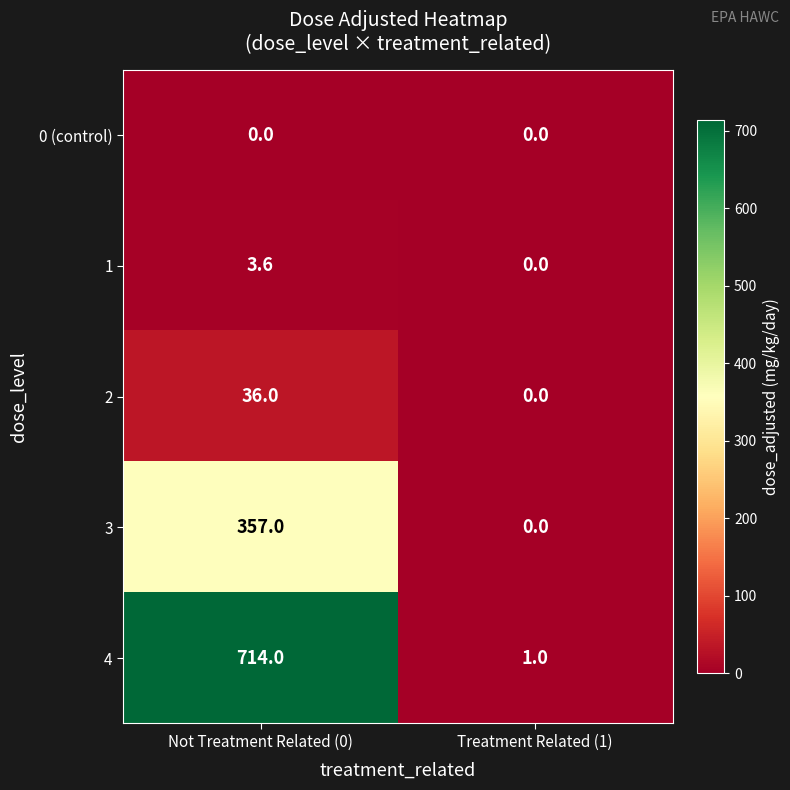

Which series has the largest range (max minus min)?

4